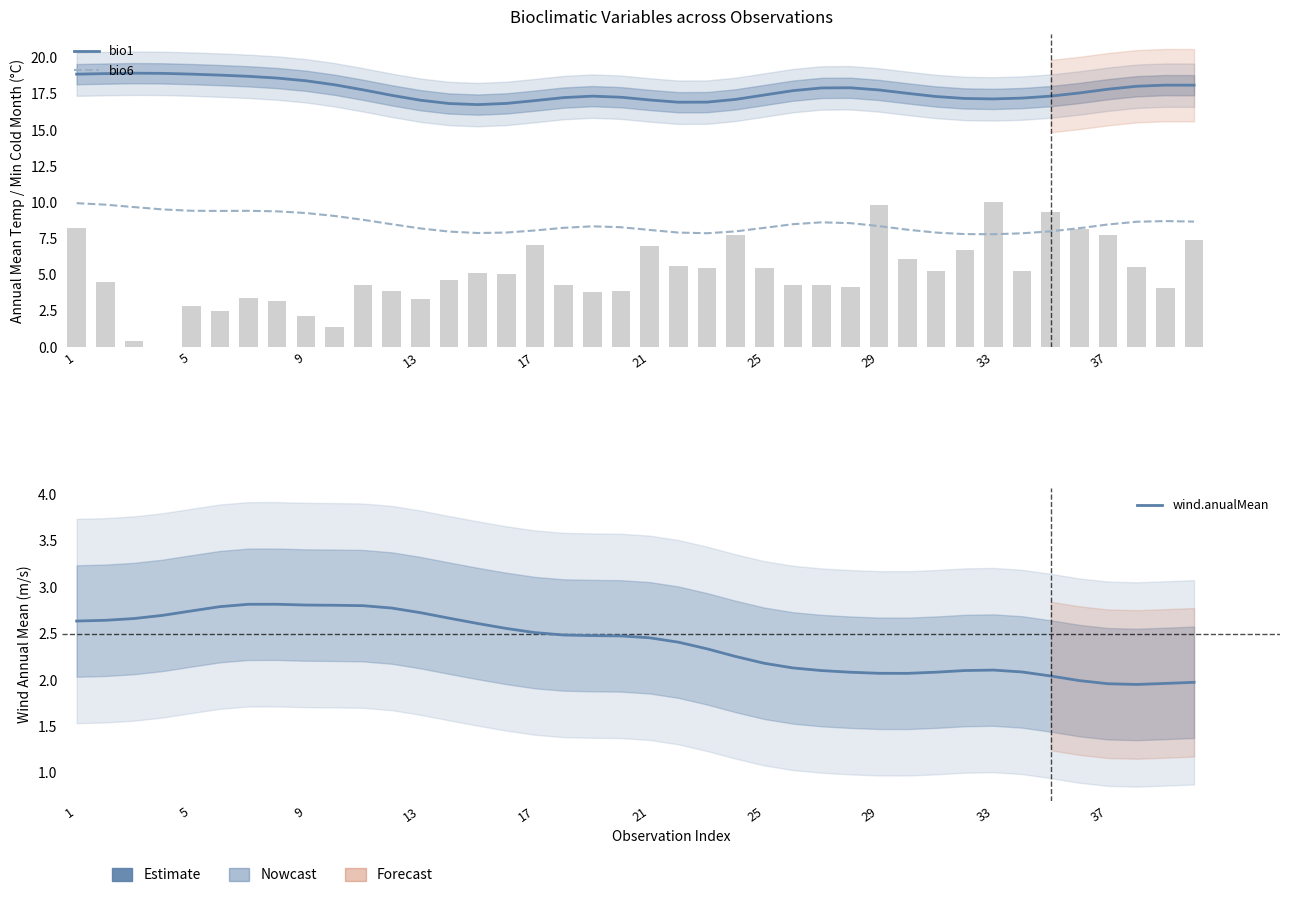

What is the difference between the second highest and second lowest values in the wind.anualMean series?

0.9